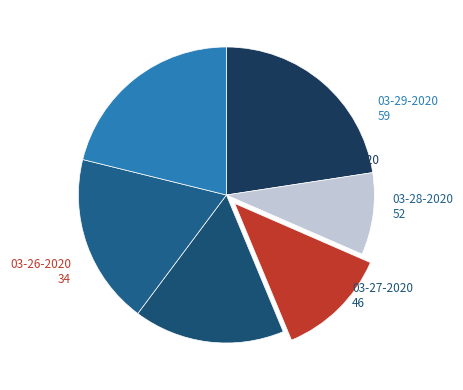

How many segments does this pie chart have?

6